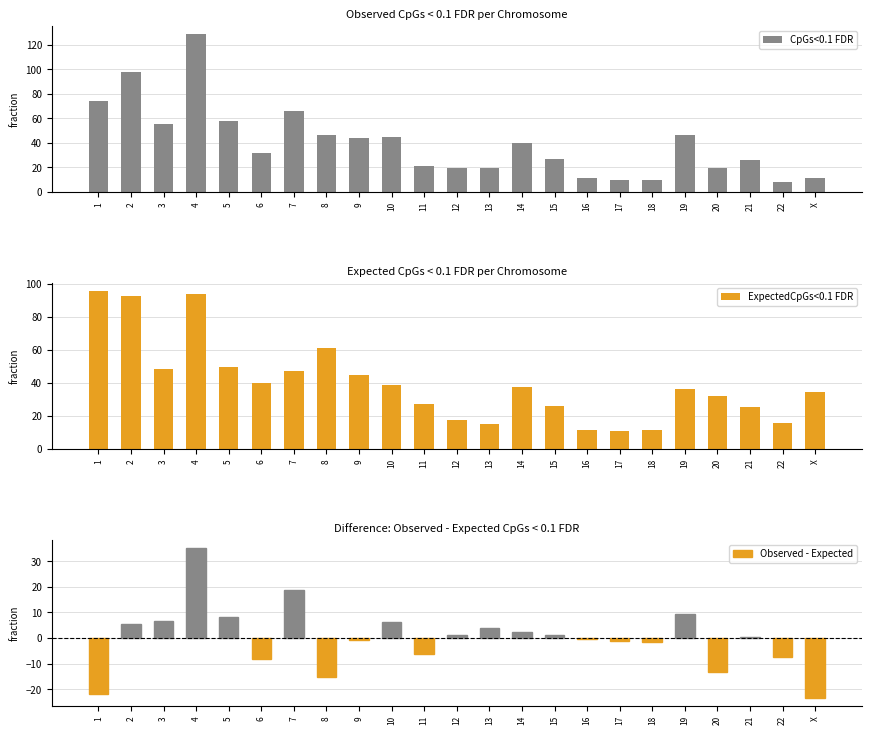

What is the label of the 9th bar from the left?

9